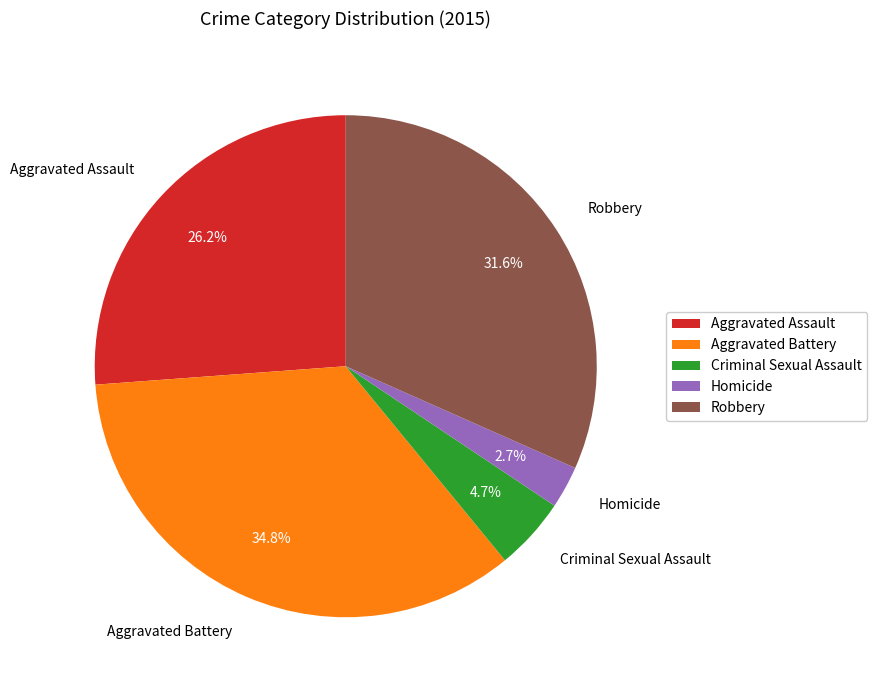

What is the smallest slice in the pie chart?

Homicide